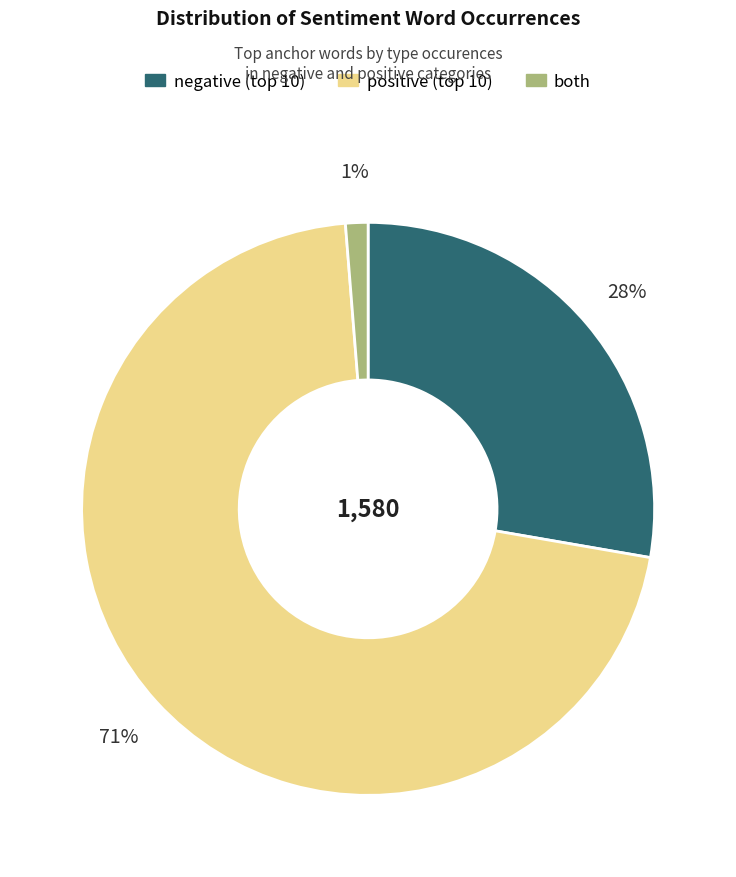

Is there a majority slice in this chart?

Yes